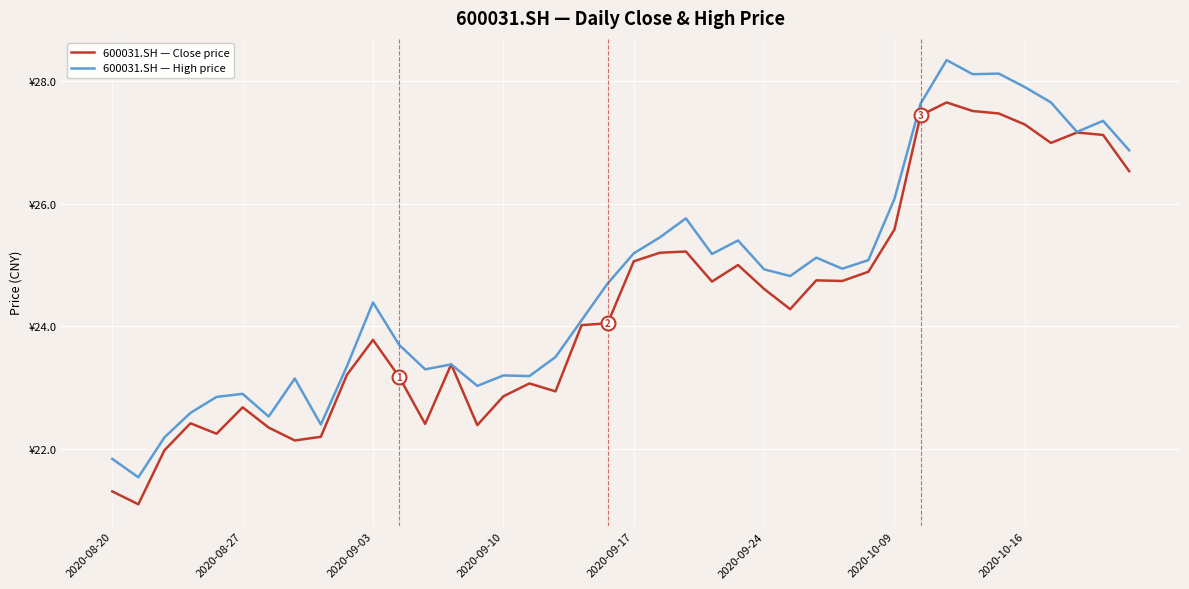

What are all the series names shown in the legend?

600031.SH — Close price, 600031.SH — High price